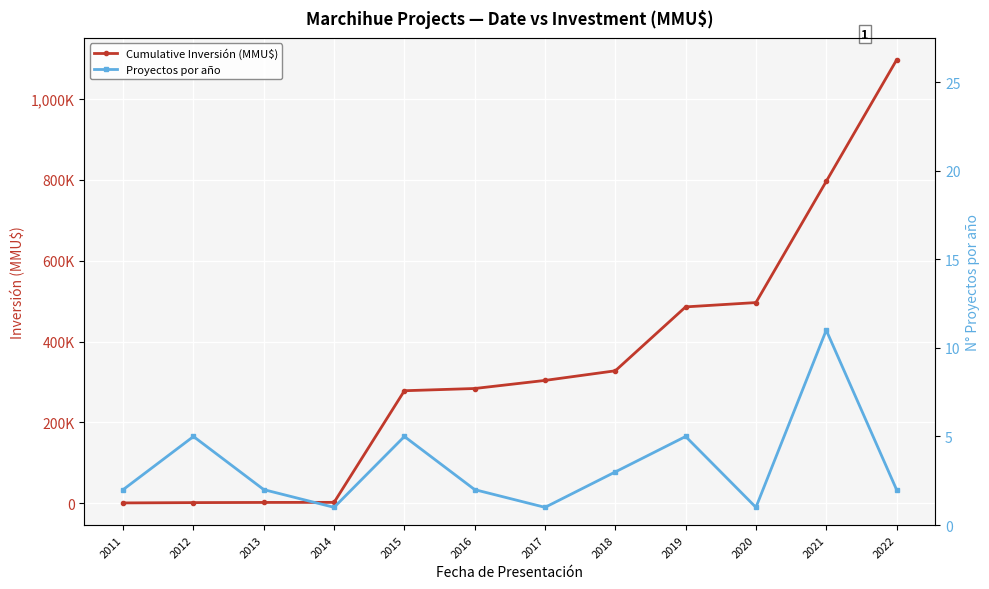

List the series in order of their peak value, highest first.

Cumulative Inversión (MMU$), Proyectos por año